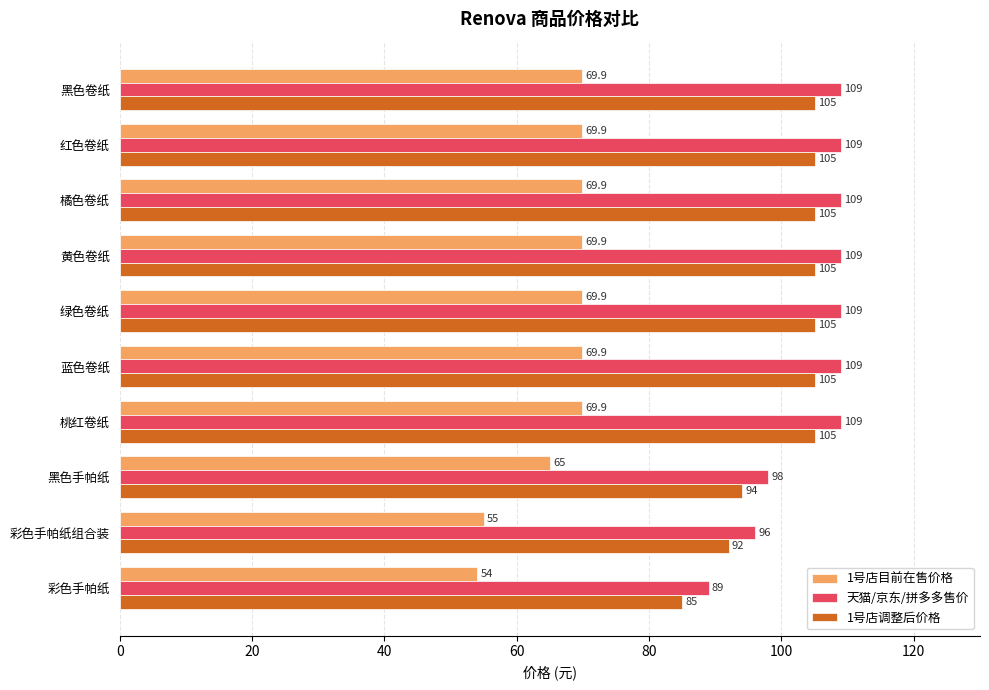

Which series has the largest total across all categories?

天猫/京东/拼多多售价